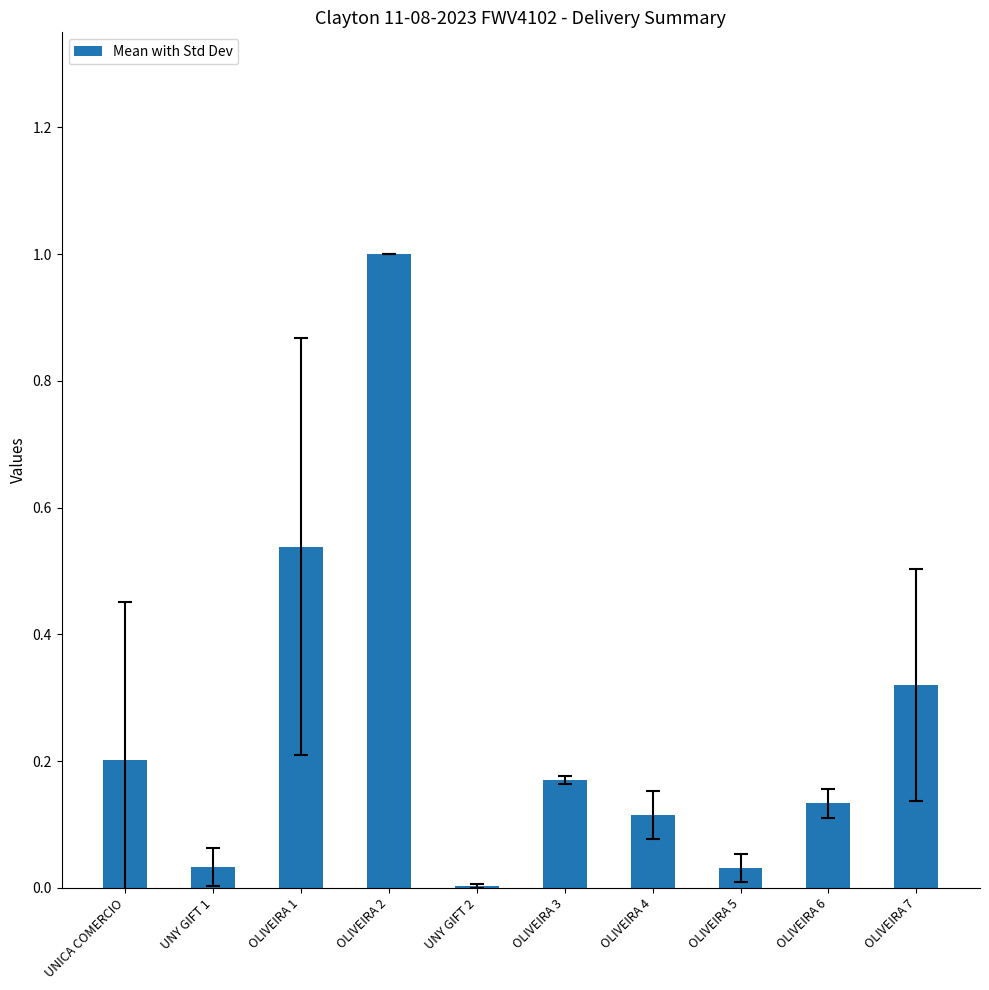

What is the maximum value shown in the chart?

1.0